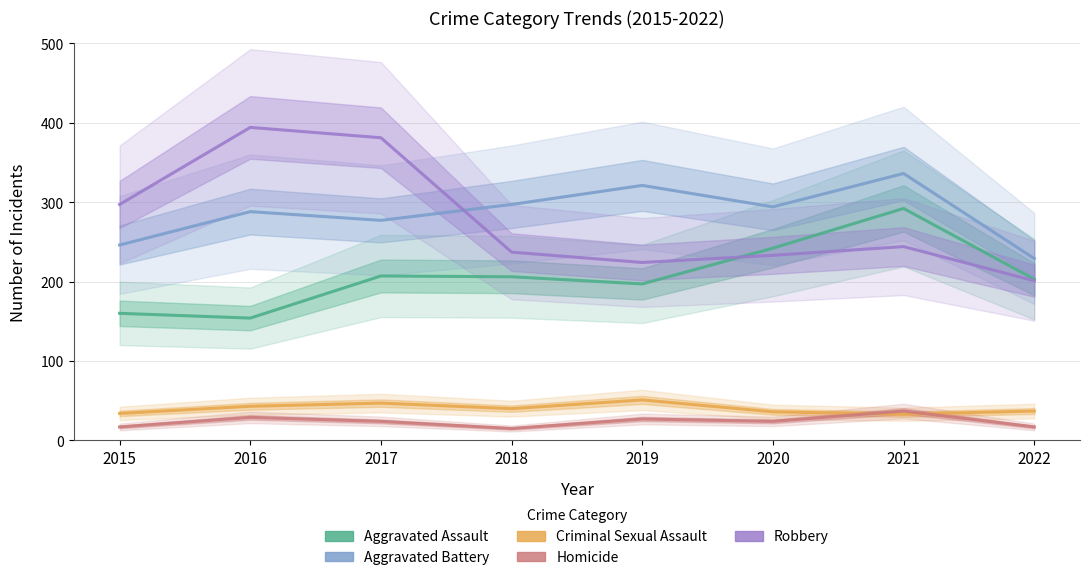

What is the minimum value for Aggravated Battery?

229